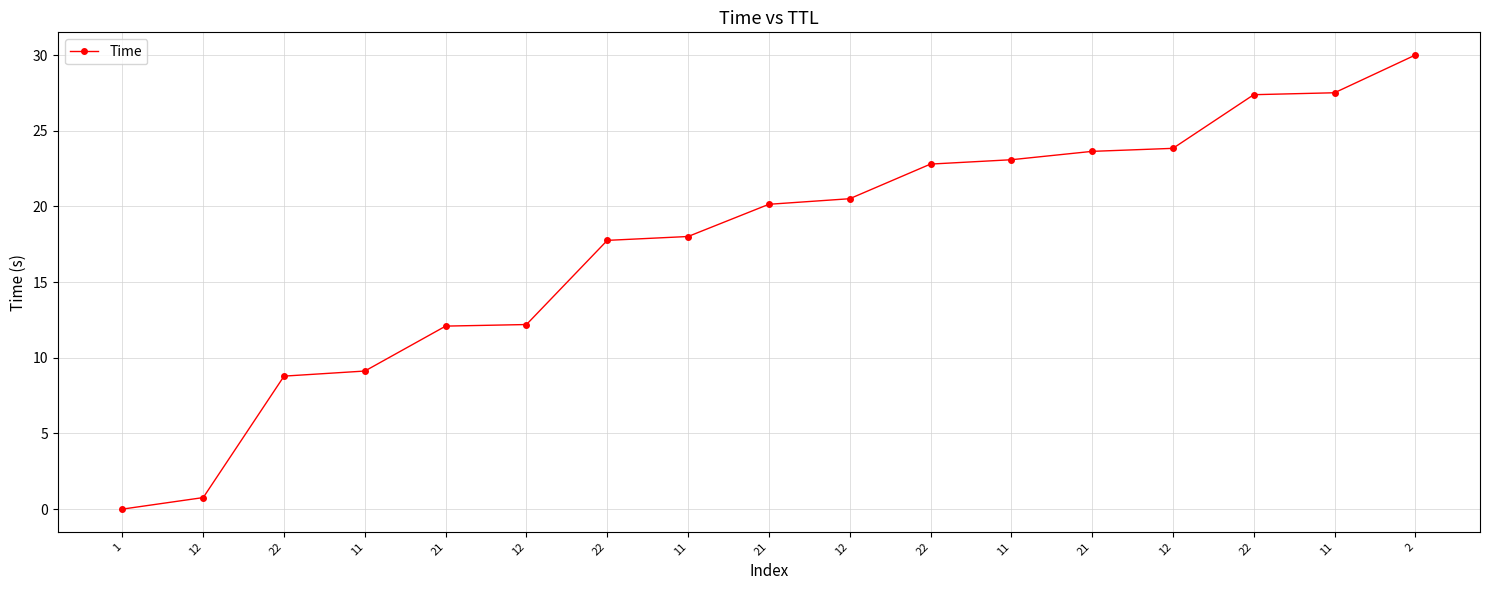

Reading left to right, list all the values displayed in this chart.

1=0.0	12=0.8	22=8.8	11=9.1	21=12.1	12=12.2	22=17.8	11=18.0	21=20.1	12=20.5	22=22.8	11=23.1	21=23.6	12=23.8	22=27.4	11=27.5	2=30.0